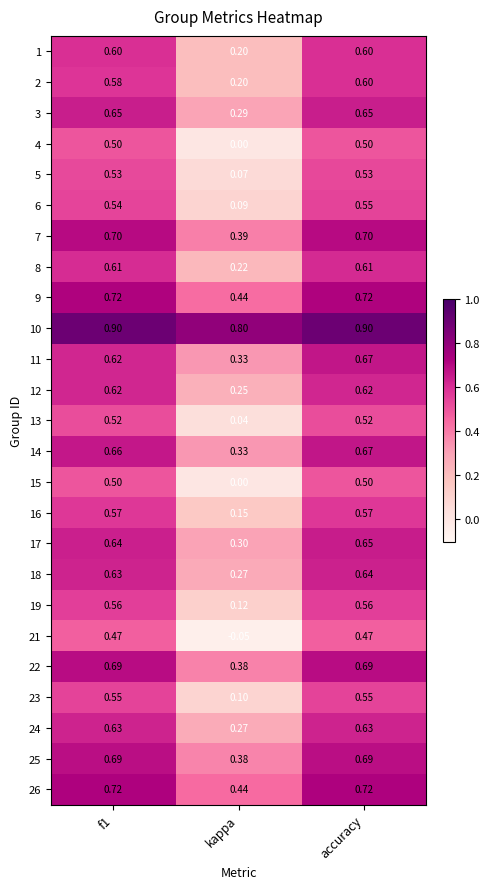

At which label does 17 reach its peak?

accuracy